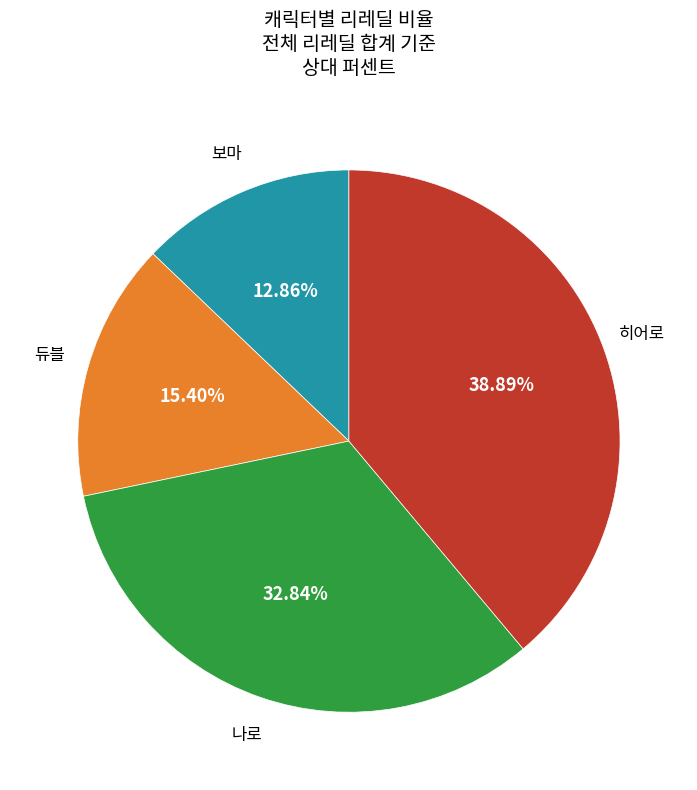

Count the number of slices in the pie.

4